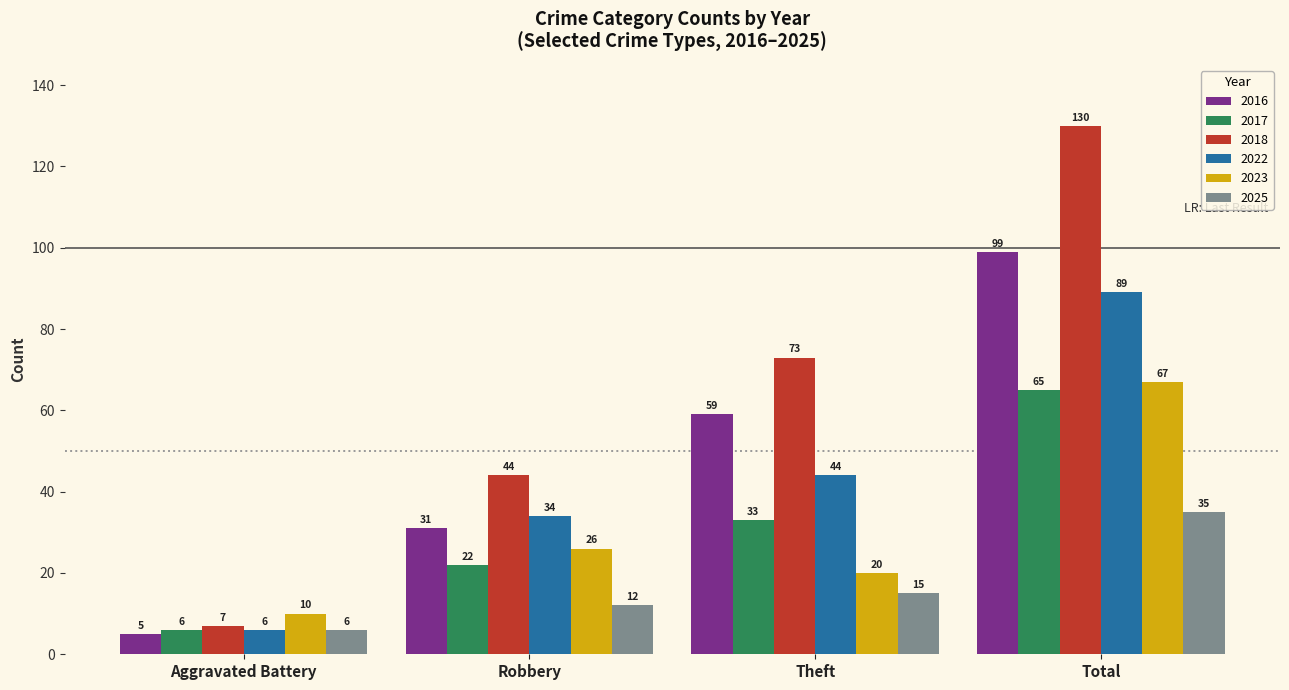

Is it true that 2016 equals 53 at Robbery?

False